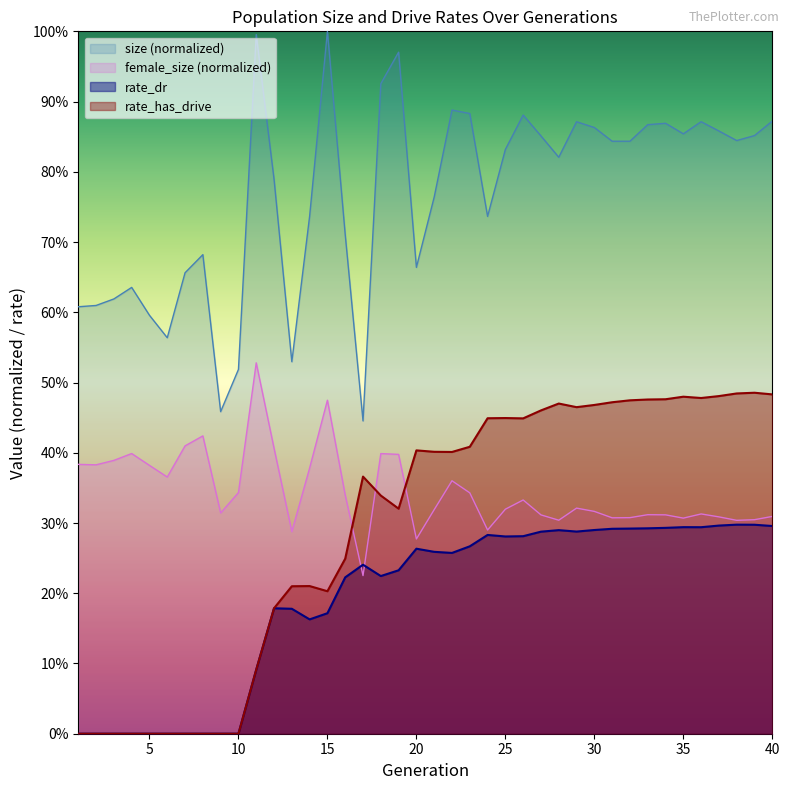

How many interior local valleys does the size series have?

9